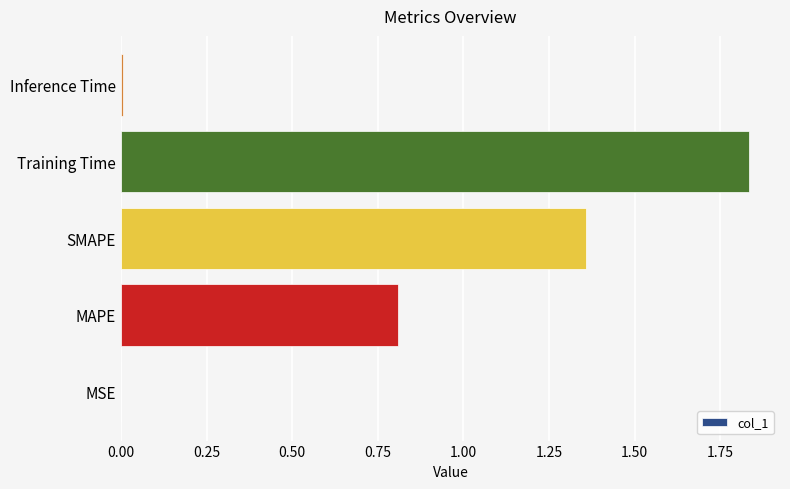

Which has a higher value, Training Time or MSE?

Training Time